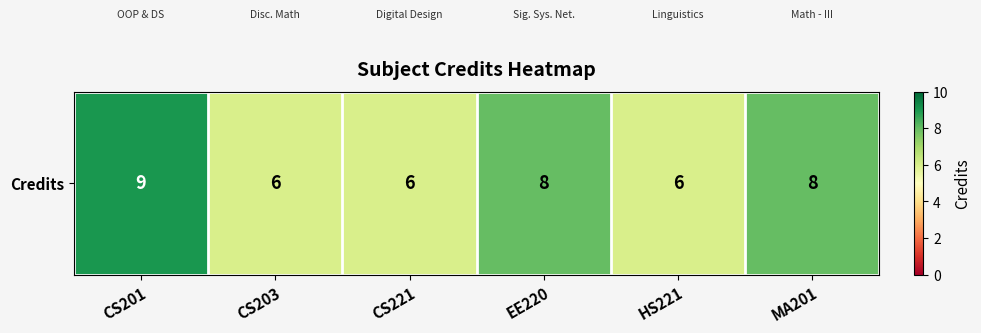

Rank the categories by value from lowest to highest.

CS203, CS221, HS221, EE220, MA201, CS201